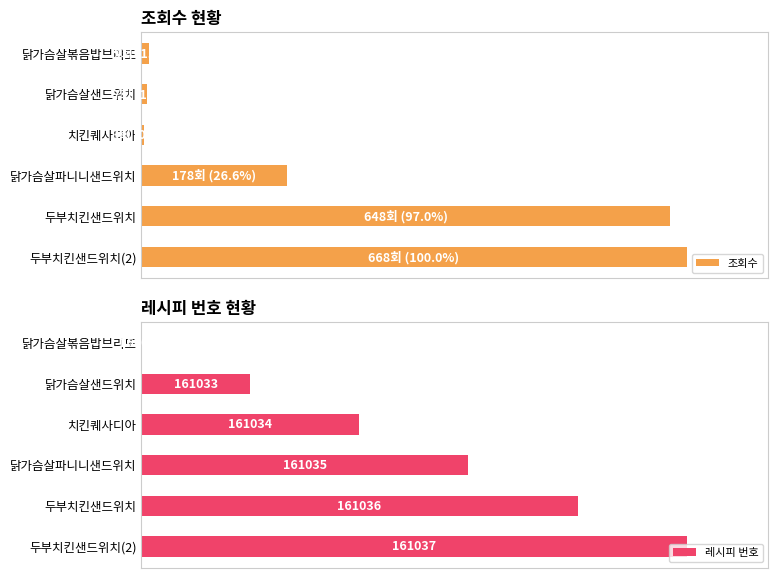

The 레시피 번호 series shows 0.0 at 닭가슴살볶음밥브리또. True or false?

True